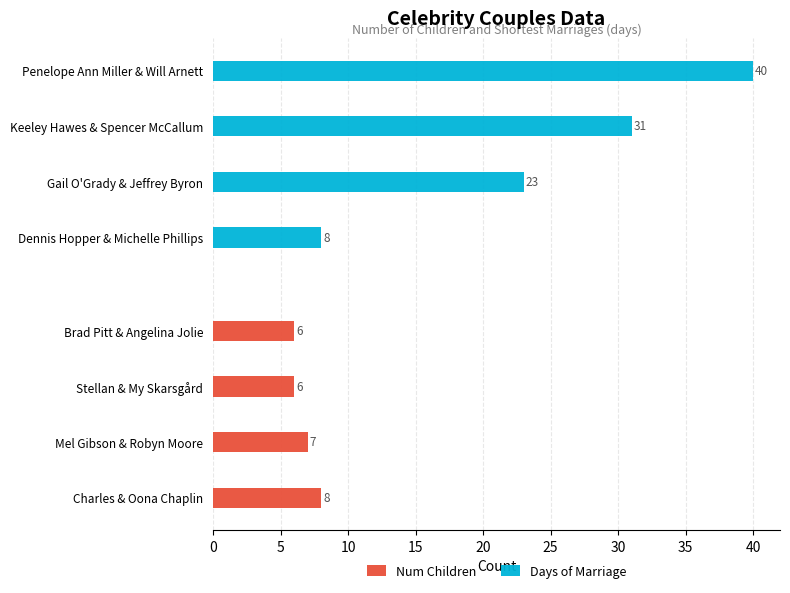

What is the minimum value shown in the chart?

6